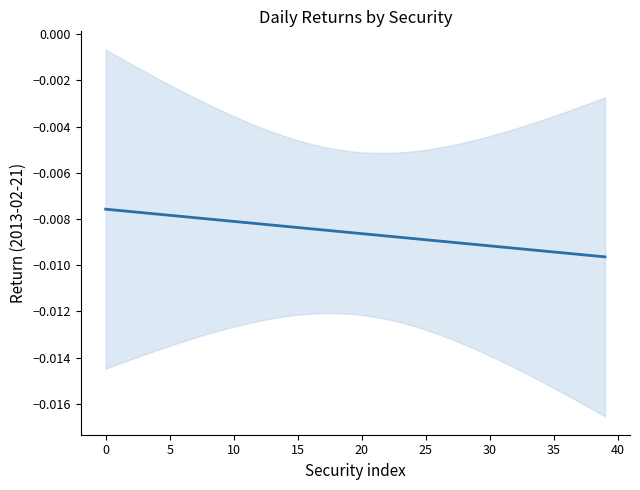

True or false: the data shows -0.0 at 5.

True